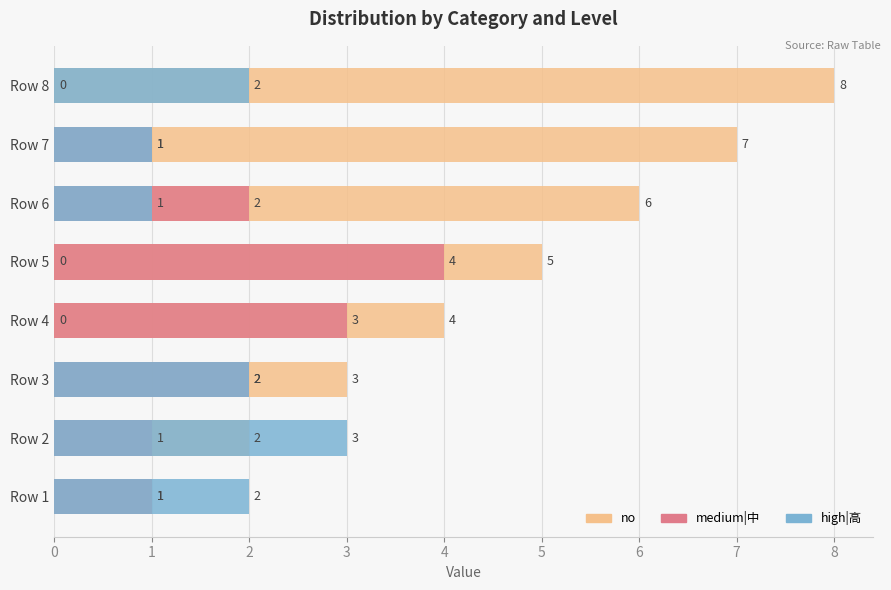

What is the maximum value shown in the chart?

8